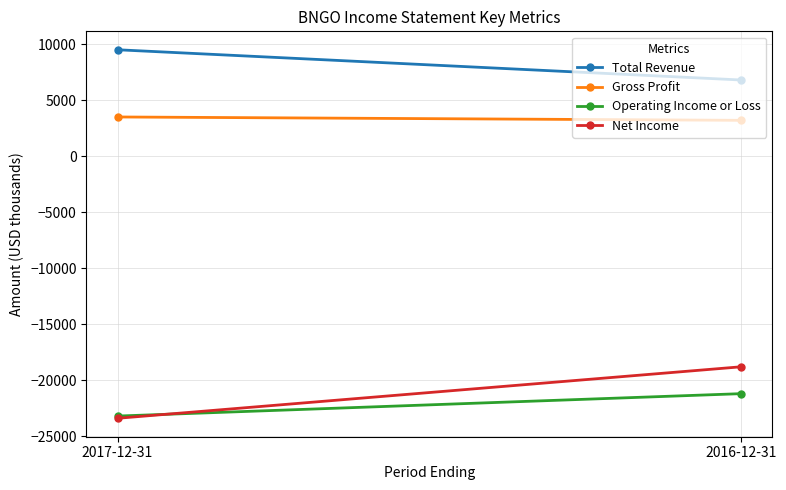

How many lines are shown in the chart?

4